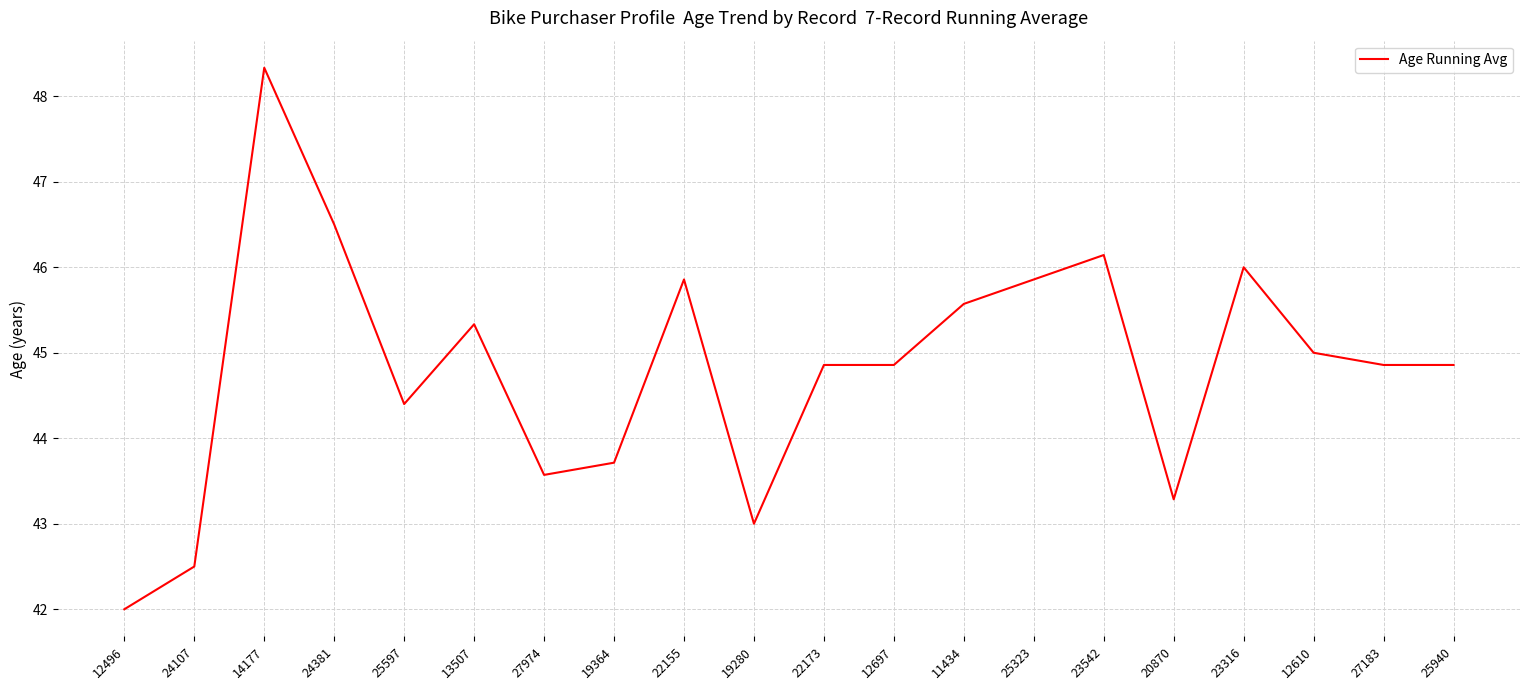

The chart shows a value of 48.3 at 14177. True or false?

True